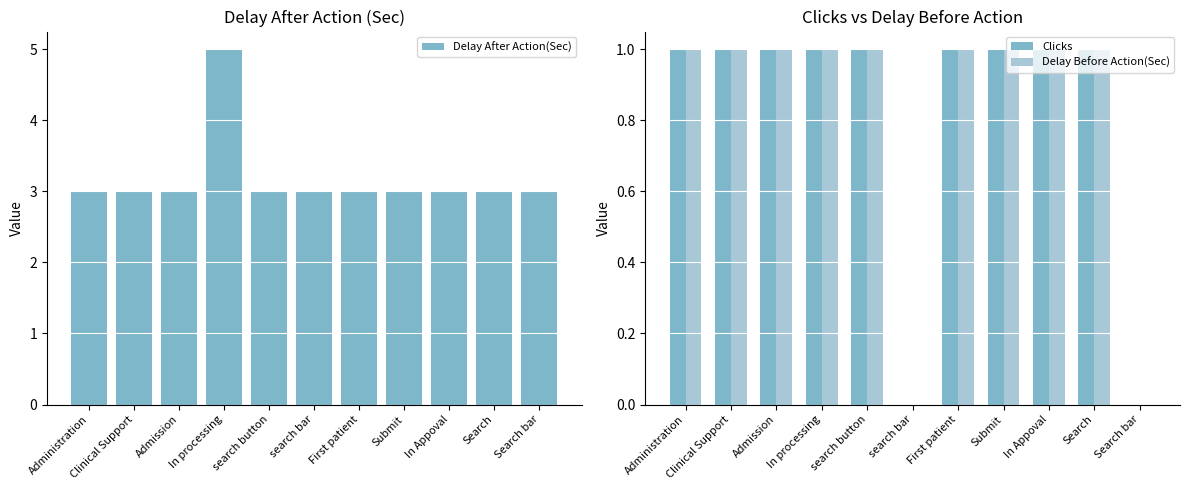

What are all the series names shown in the legend?

Delay After Action(Sec), Clicks, Delay Before Action(Sec)